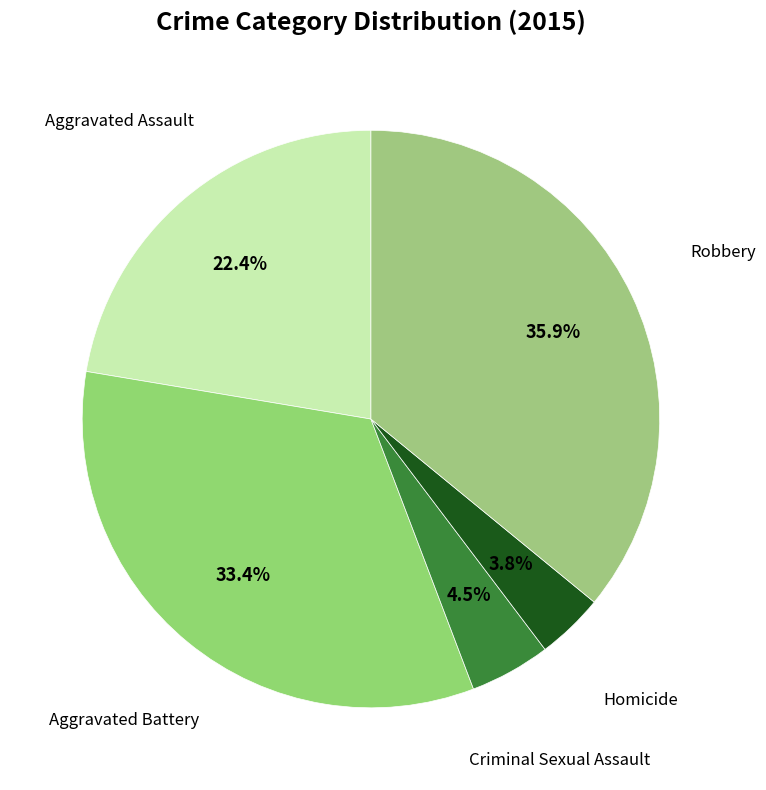

How many segments does this pie chart have?

5